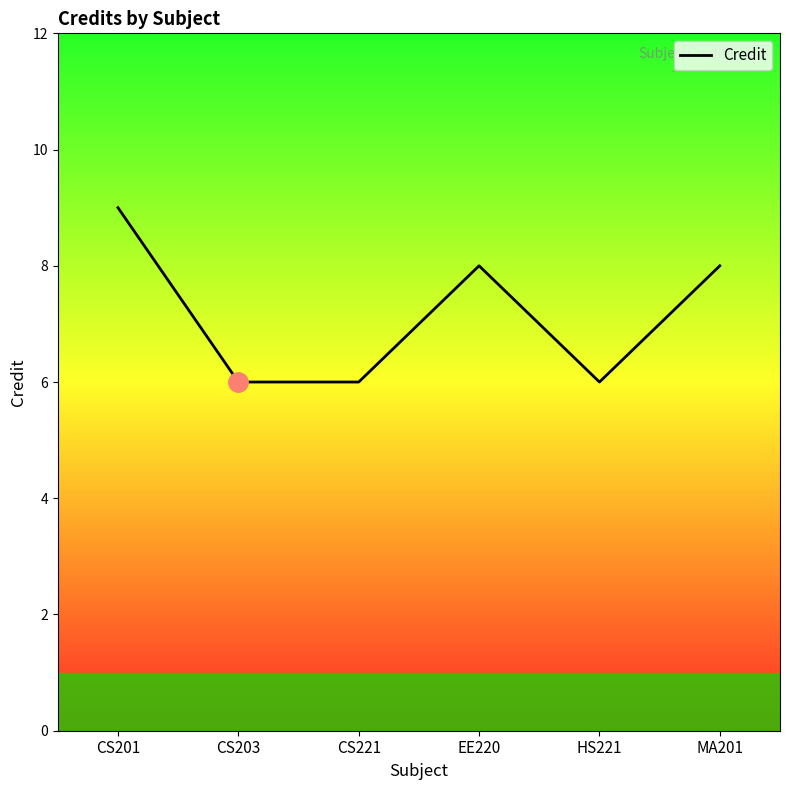

Reading left to right, list all the values displayed in this chart.

9	6	6	8	6	8